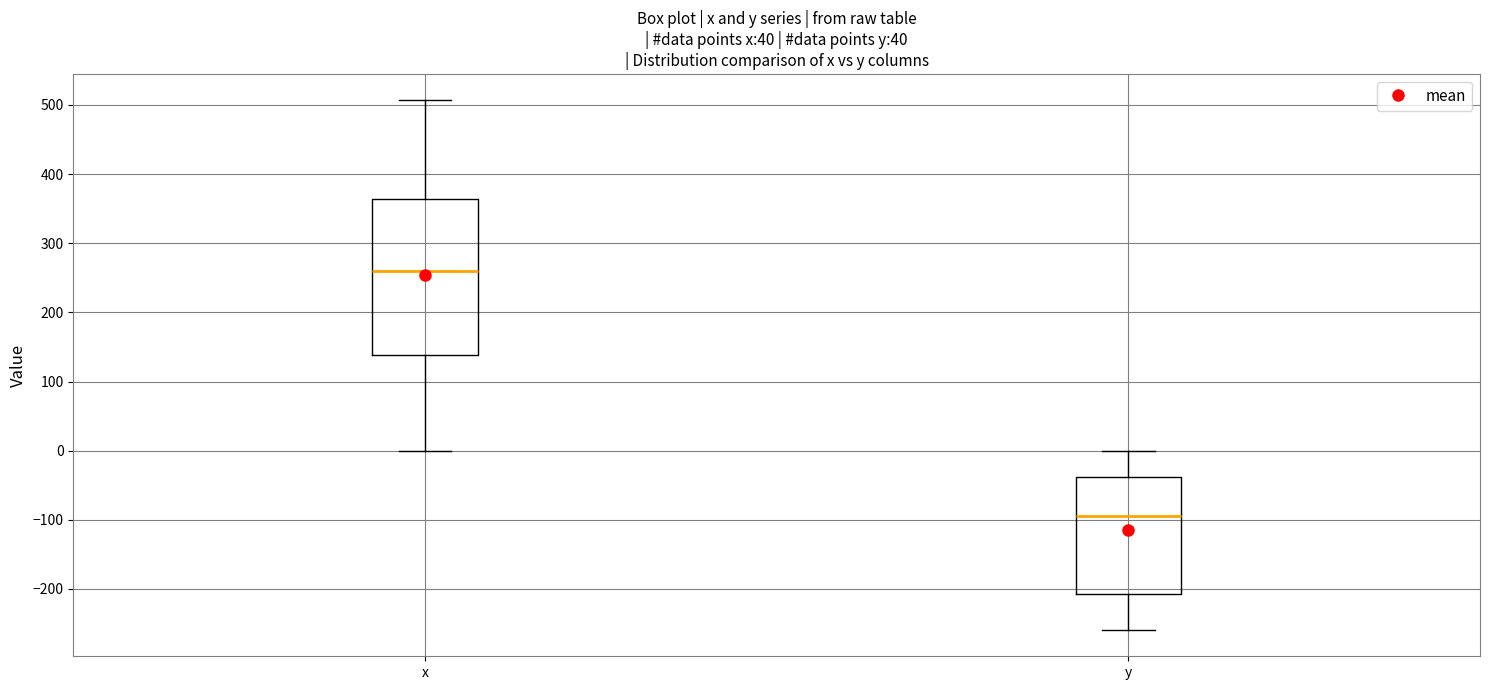

Which box is the tallest, from its lower edge to its upper edge?

x